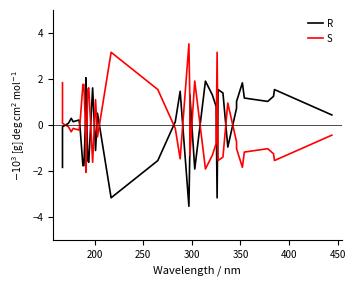

The value of S at 9 is -0.8. True or false?

False